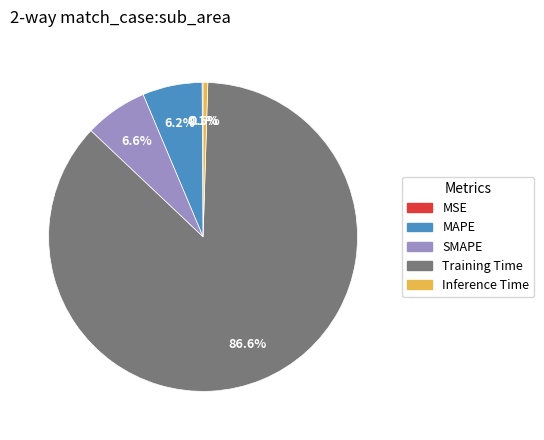

To the nearest percent, what is the difference between the SMAPE and Training Time slice percentages?

80%